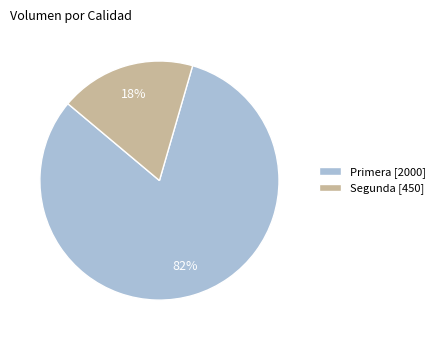

Between Primera and Segunda, which is larger?

Primera